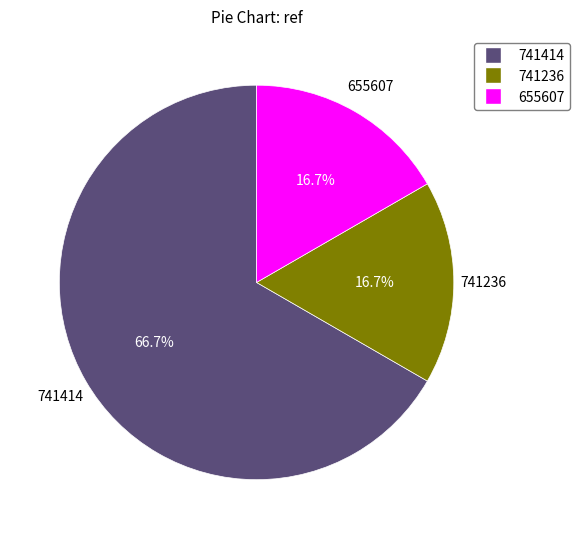

The 741414 slice represents 55% of the pie. True or false?

False